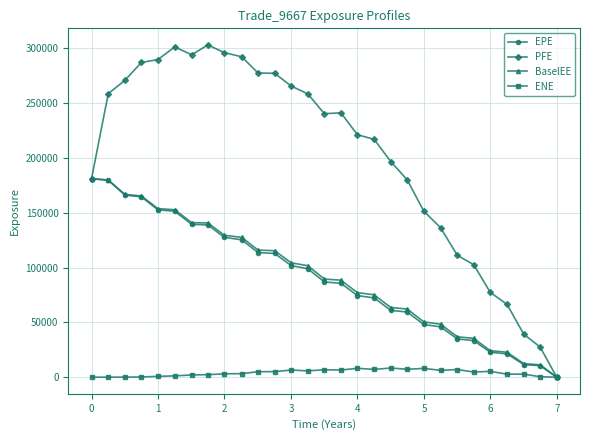

Is this an area chart (filled region under the line)?

No